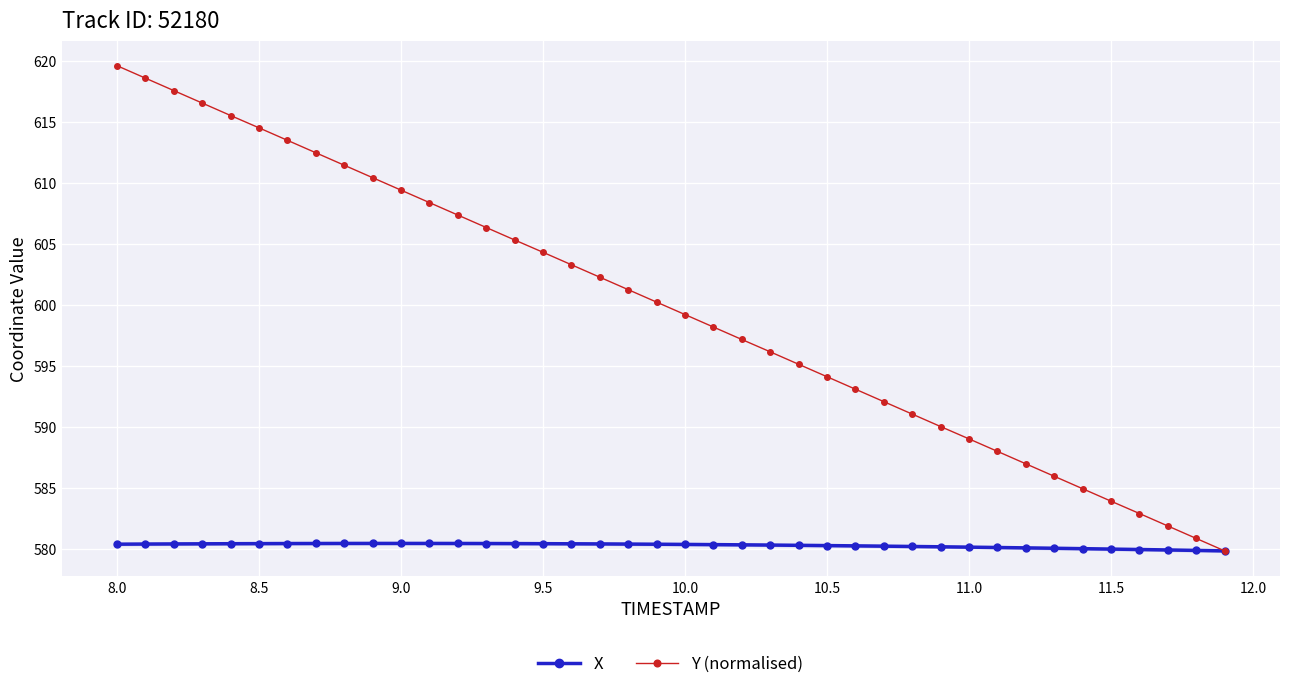

Is the value of X at 9.0 greater than the value of Y (normalised) at 8.0?

No